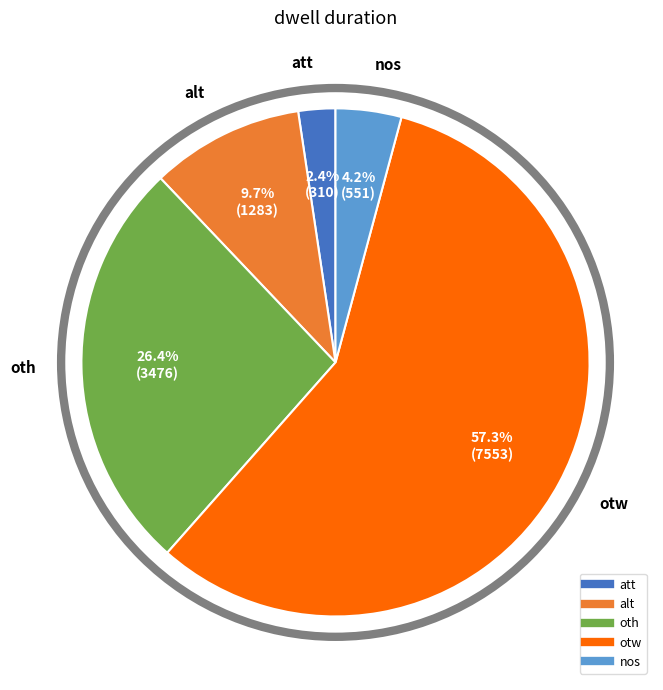

To the nearest percent, what is the difference between the largest and smallest slice percentages?

55%